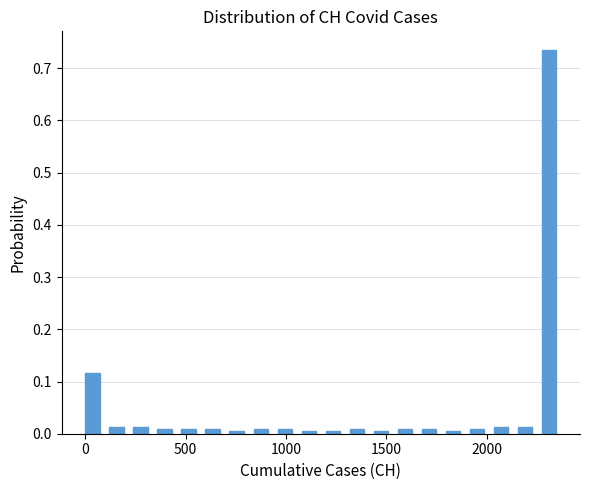

Around what value on the x-axis is the tallest bar? Give the approximate position of its centre, as read against the axis.

2300